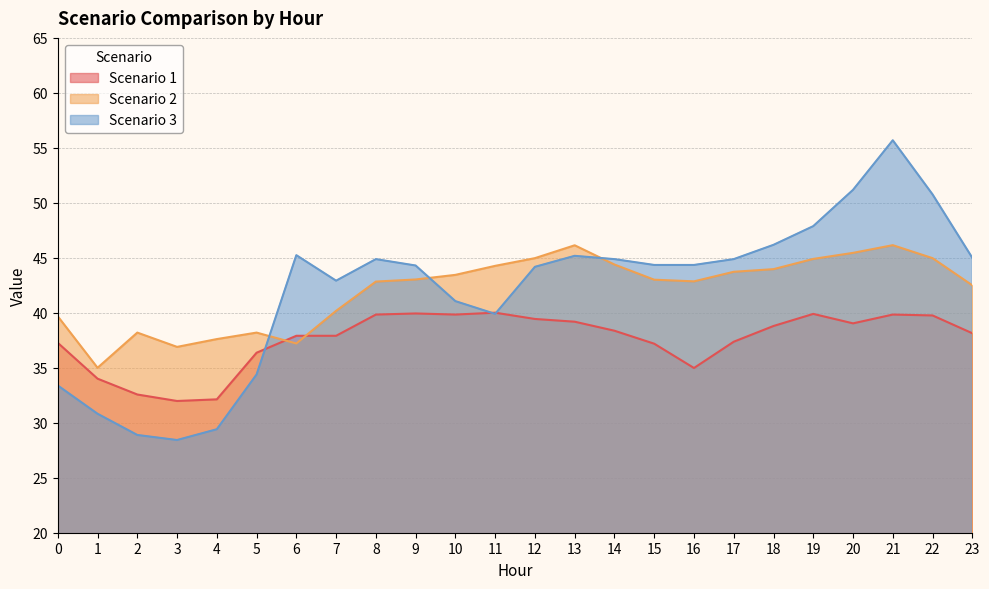

Which category has the lowest value across all series?

3